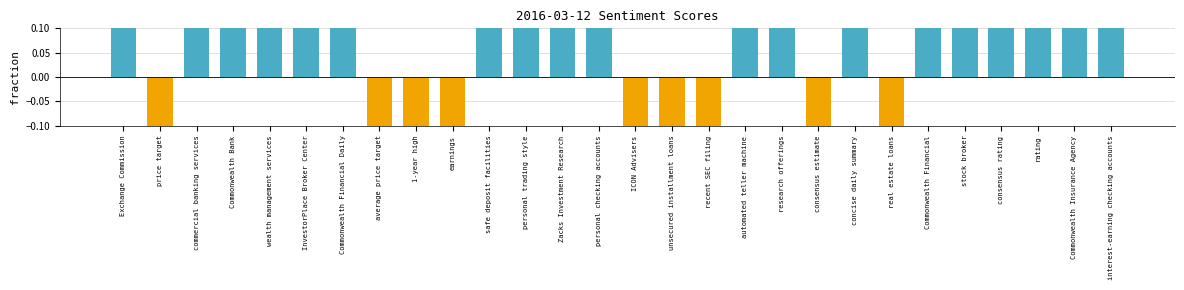

How many values are between 0 and 1?

19